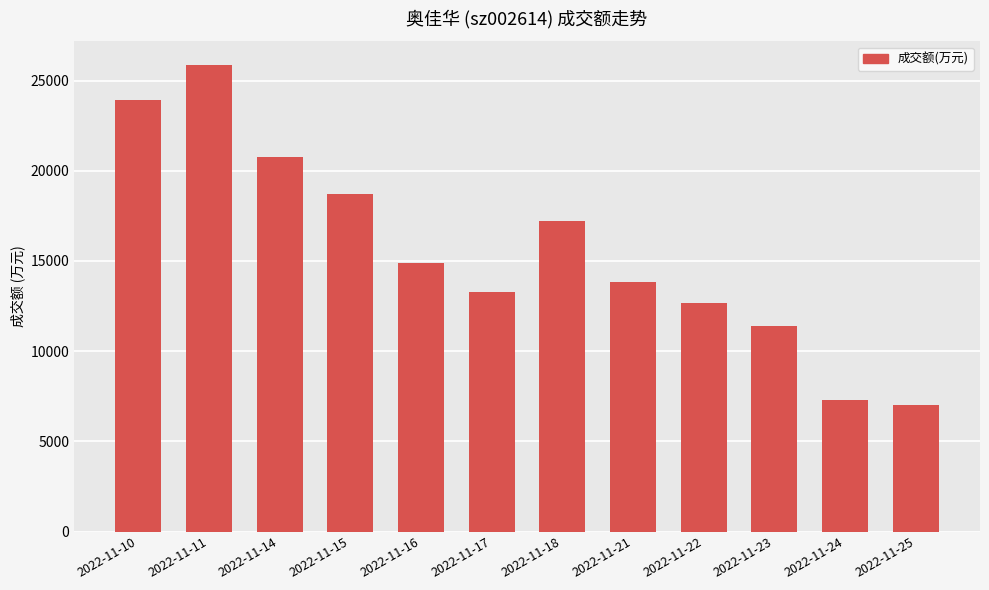

True or false: the data shows 18730 at 2022-11-15.

True